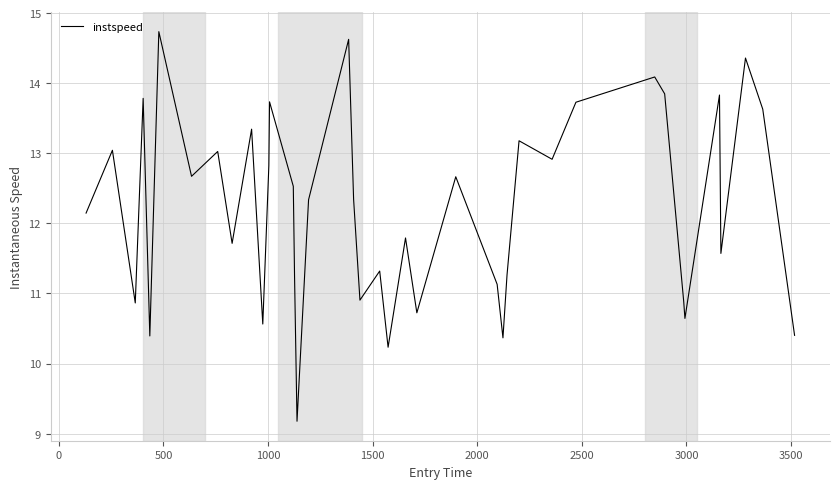

What is the greatest value displayed?

14.7